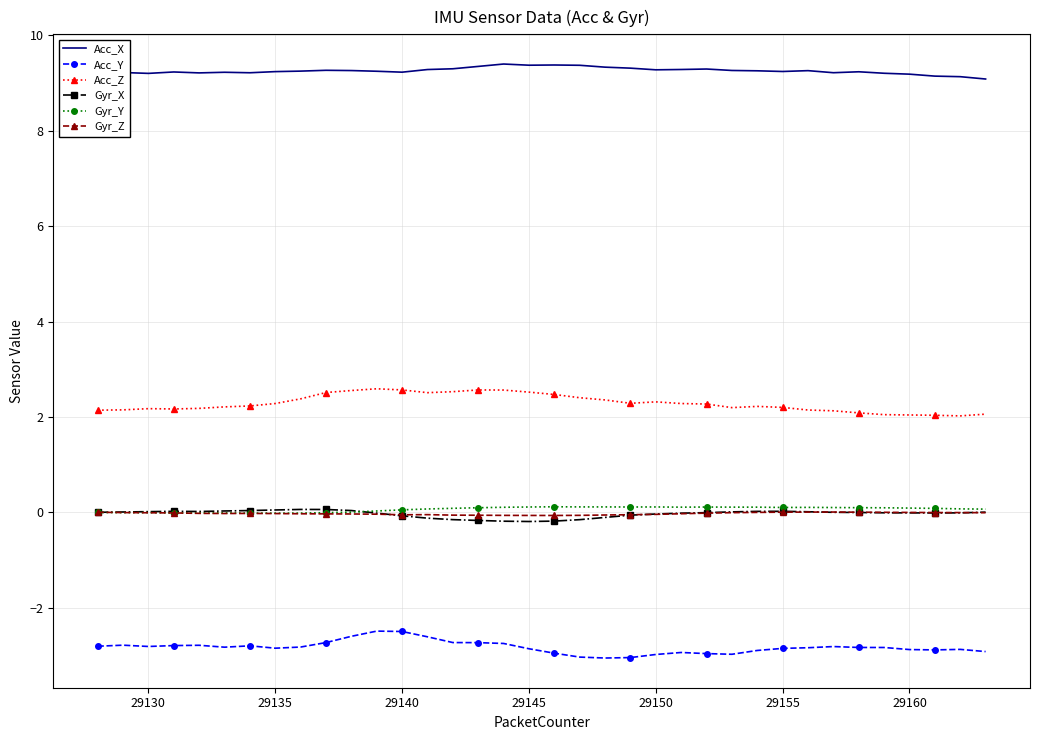

Which series has the largest total across all categories?

Acc_X